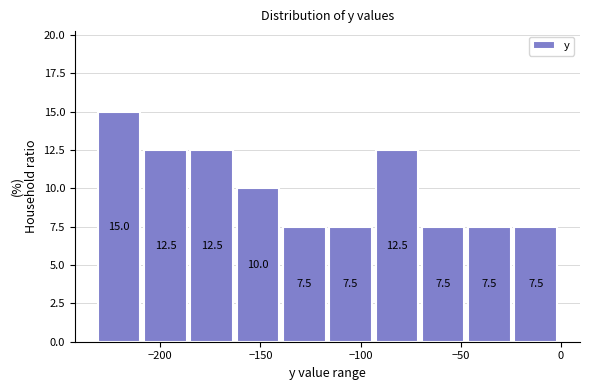

Reading left to right, transcribe this chart: for each bar, give the range it covers on the x-axis and its height. The bar edges are not printed on the chart, so give them approximately, as read against the axis.

-230 to -210: 15.0
-210 to -185: 12.5
-185 to -160: 12.5
-160 to -140: 10.0
-140 to -115: 7.5
-115 to -90: 7.5
-90 to -70: 12.5
-70 to -45: 7.5
-45 to -25: 7.5
-25 to 0: 7.5